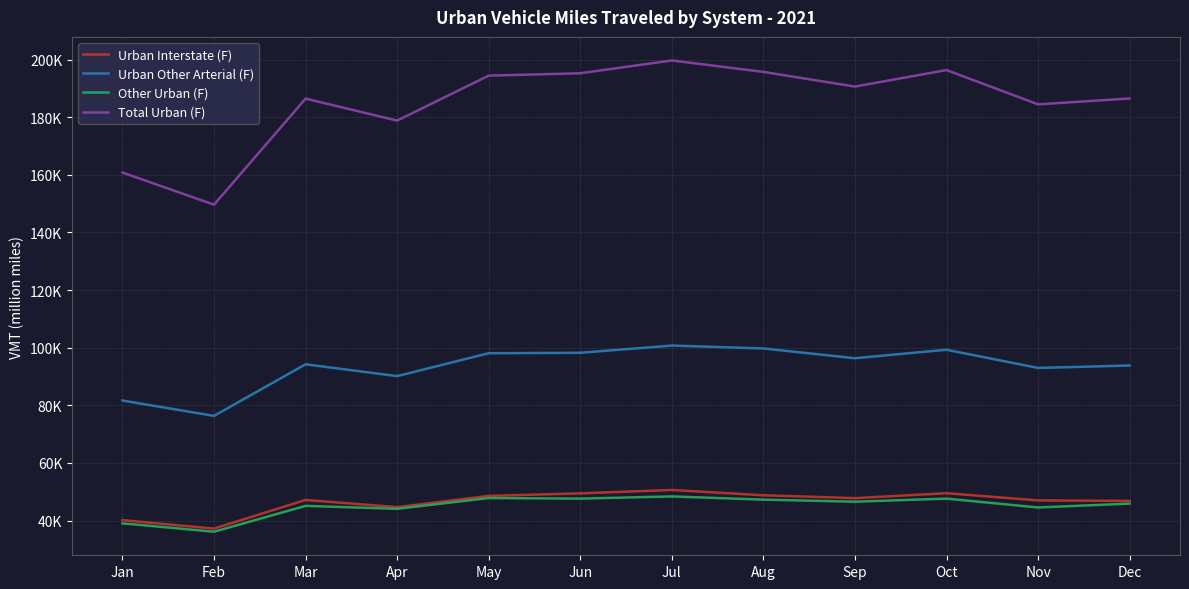

What is the highest value of the Total Urban (F) series?

199705